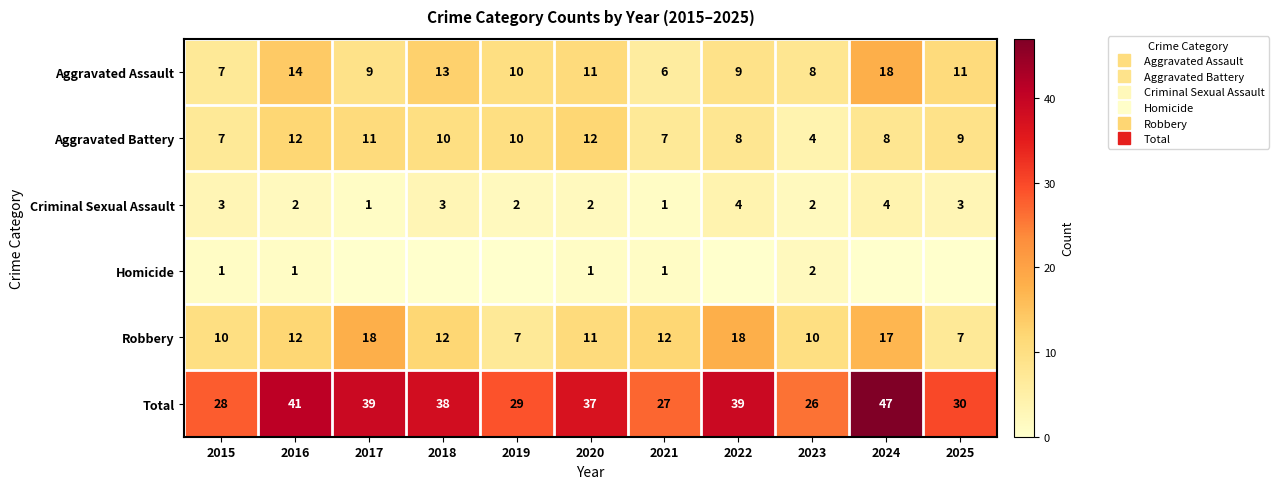

What is the spread (max minus min) of values at 2021?

26